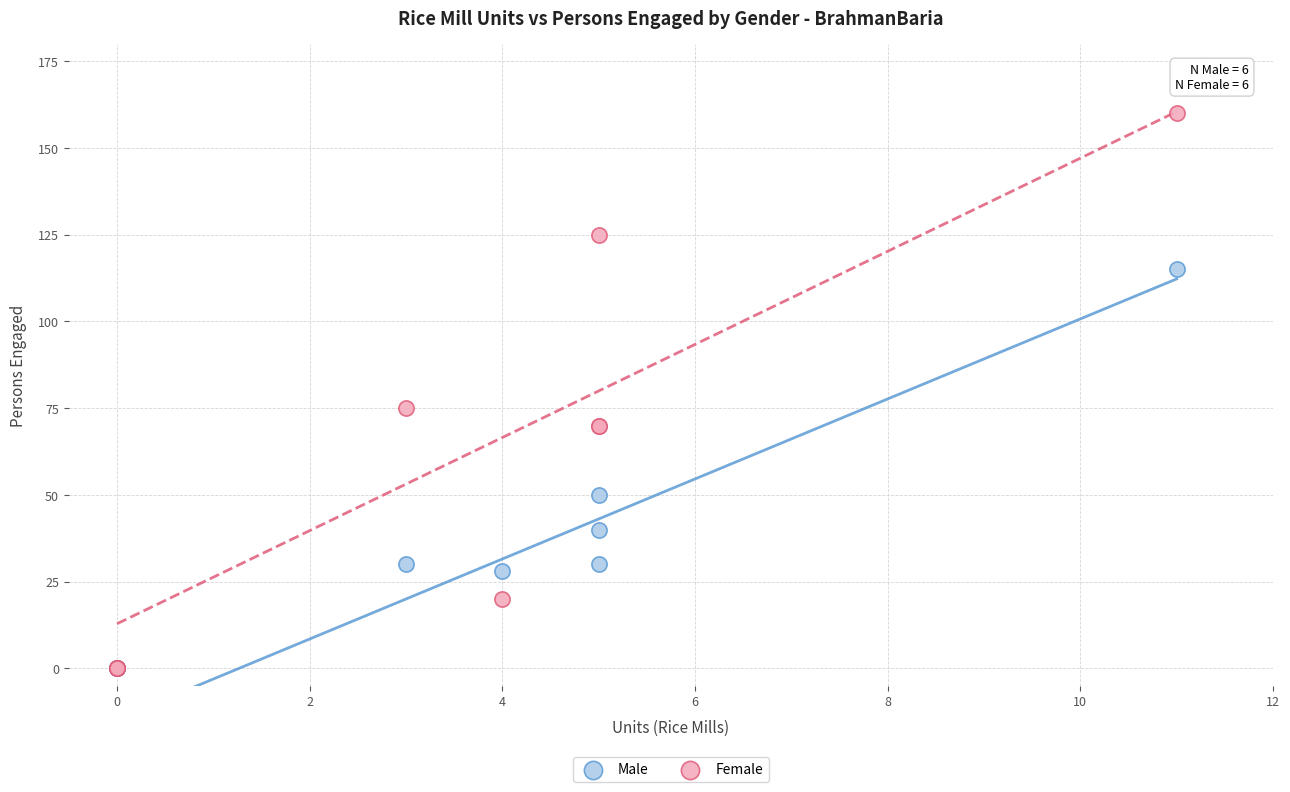

Which series has the widest spread of Y values?

Female